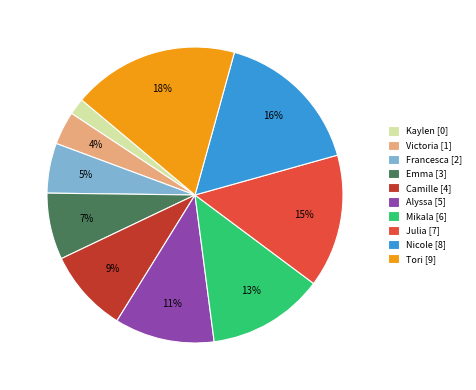

Which category has the biggest portion of the pie?

Tori